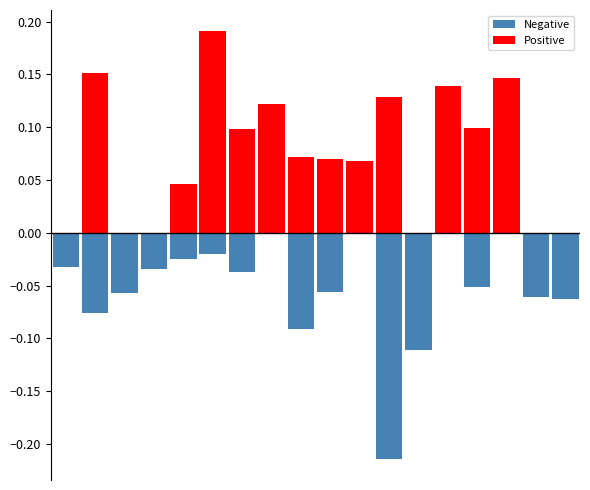

Rank the series at 11 from highest to lowest value.

Positive, Negative